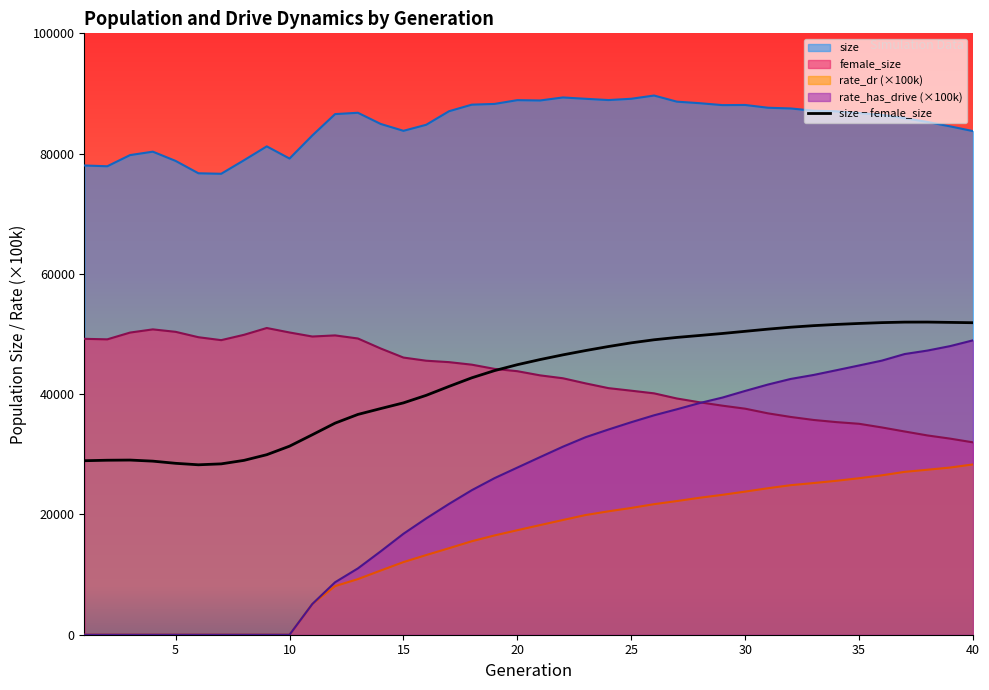

Reading right to left, extract all data points from this chart.

51881	51934	51988	51981	51897	51759	51594	51393	51135	50813	50452	50091	49759	49434	49044	48534	47924	47256	46537	45757	44902	43918	42720	41290	39806	38552	37603	36629	35184	33253	31352	29934	28991	28410	28256	28502	28862	29042	29014	28935